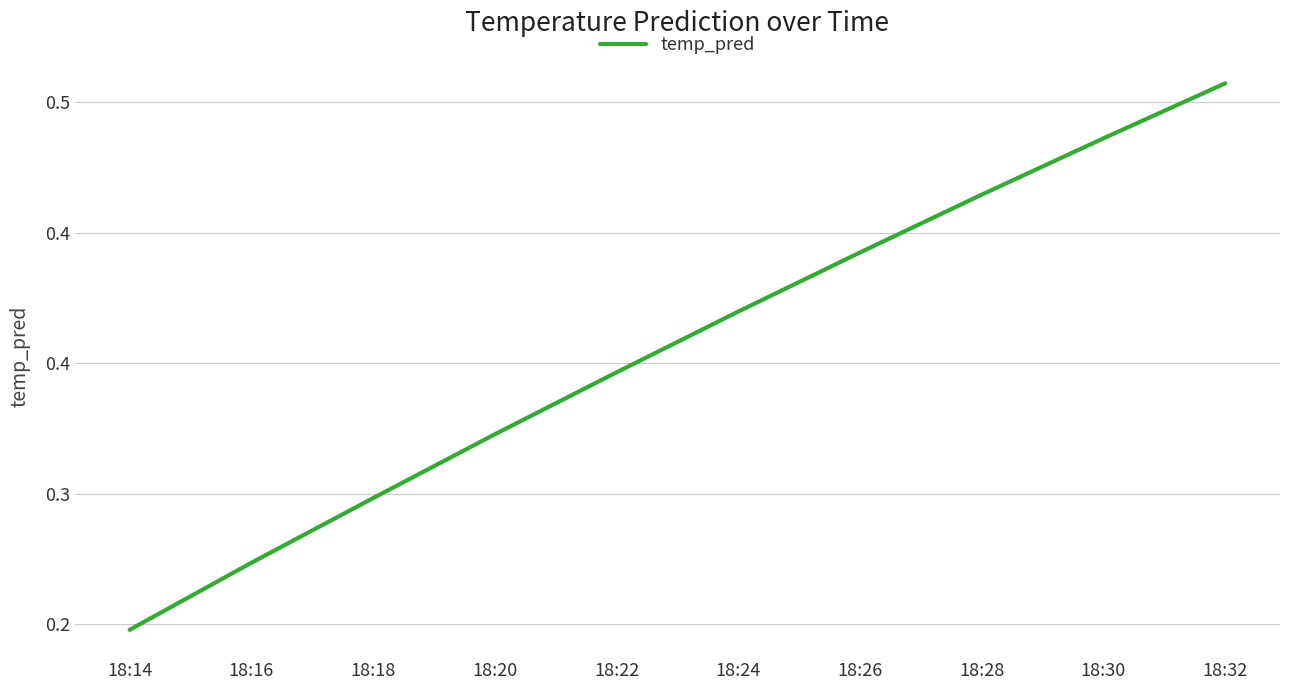

What is the minimum value shown in the chart?

0.2